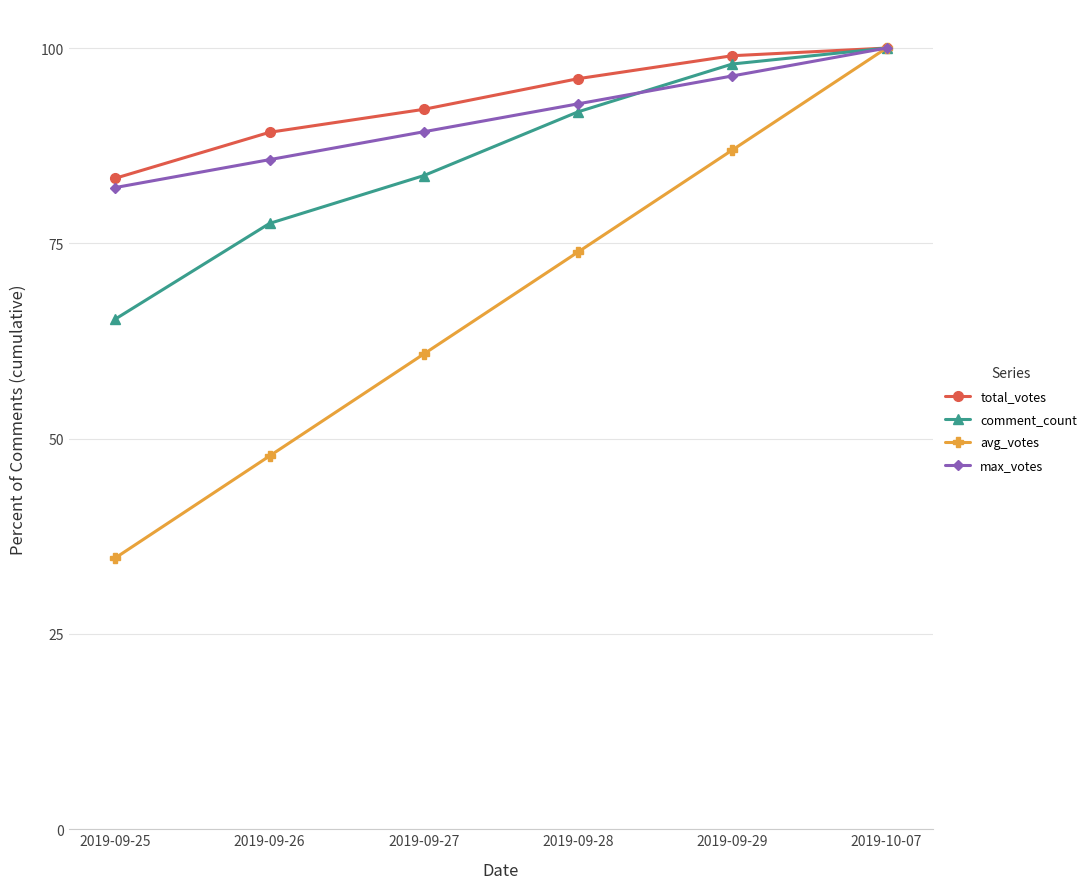

At 2019-09-27, list the series in order from smallest to largest.

avg_votes, comment_count, max_votes, total_votes